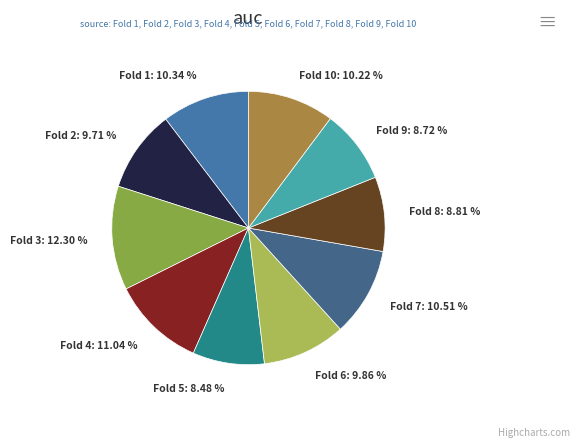

Which has a higher value, Fold 9 or Fold 10?

Fold 10